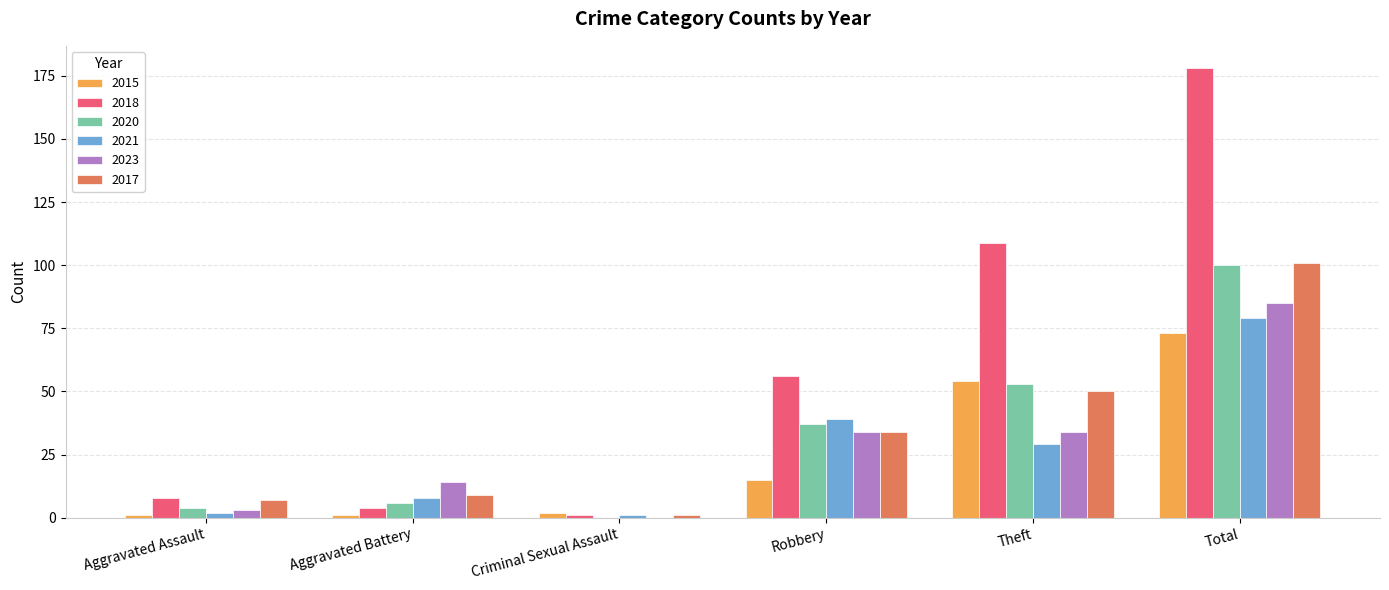

Which category has the highest value in the 2021 series?

Total